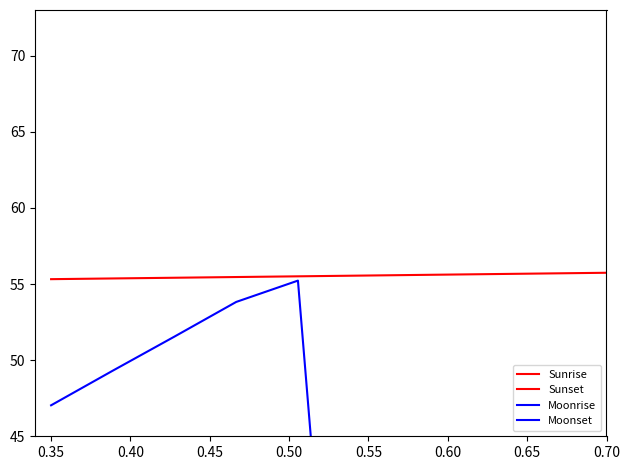

At how many categories does at least one series exceed 18?

10